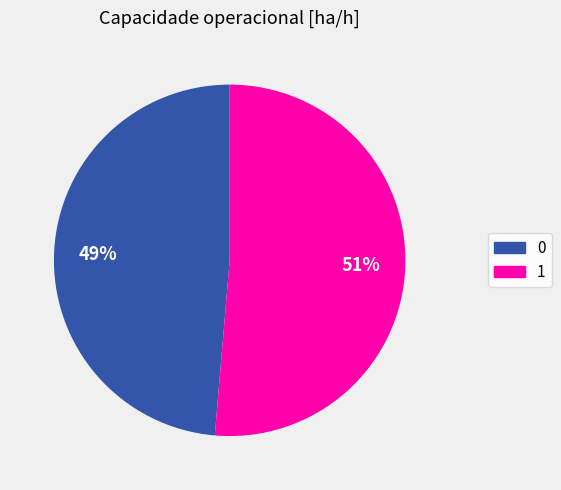

Is it true that 1 is 40% of the pie?

False